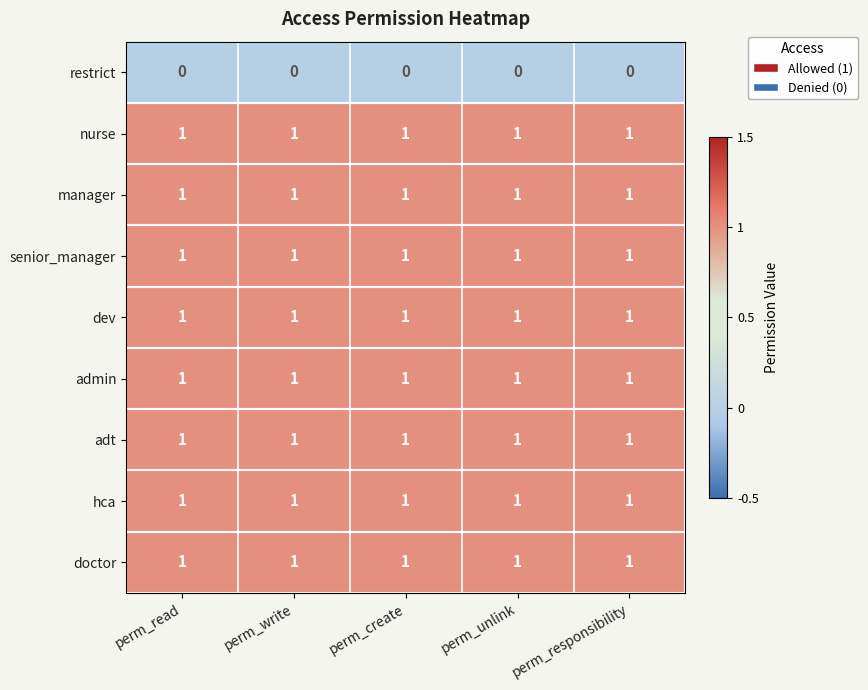

At how many categories does at least one series exceed 0?

5